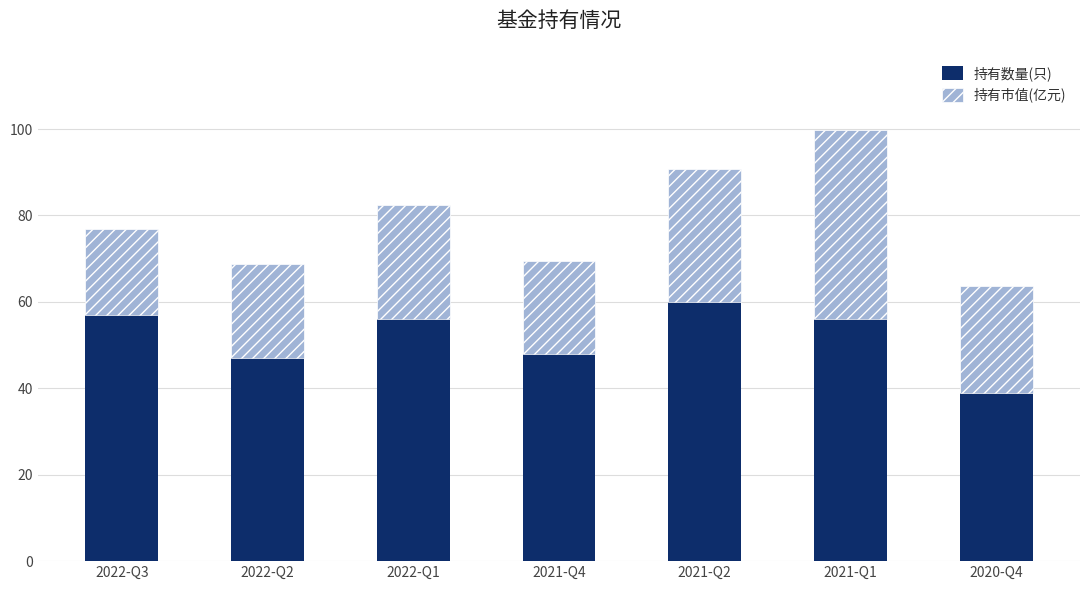

What is the total value across all series at 2020-Q4?

63.8